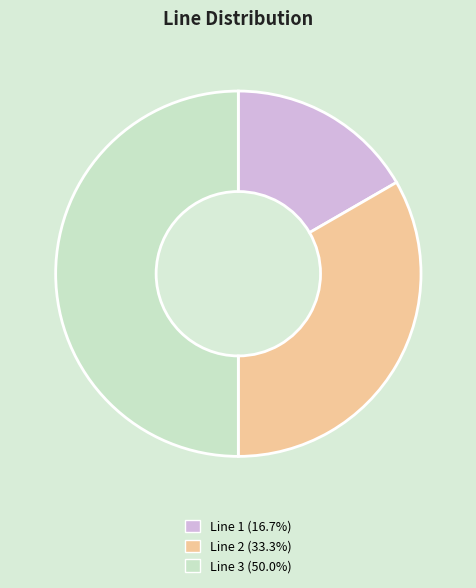

True or false: Line 3 accounts for 50% of the total.

True